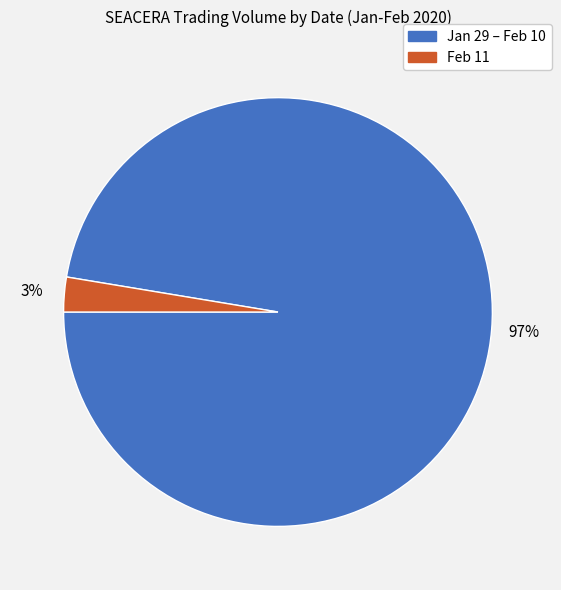

Does Feb 11 represent more than half of the total?

No